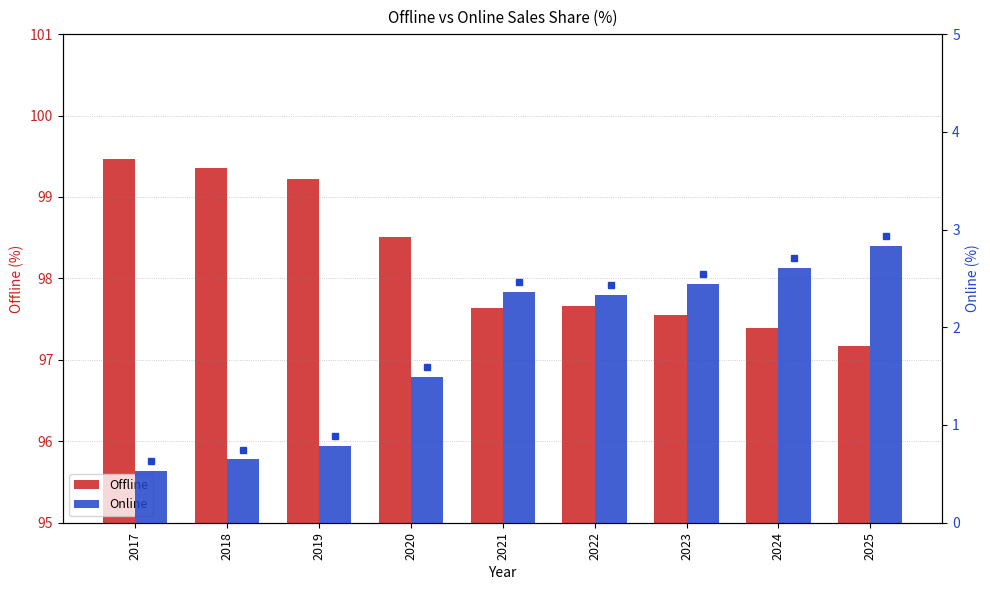

How many bars are there in each group?

2